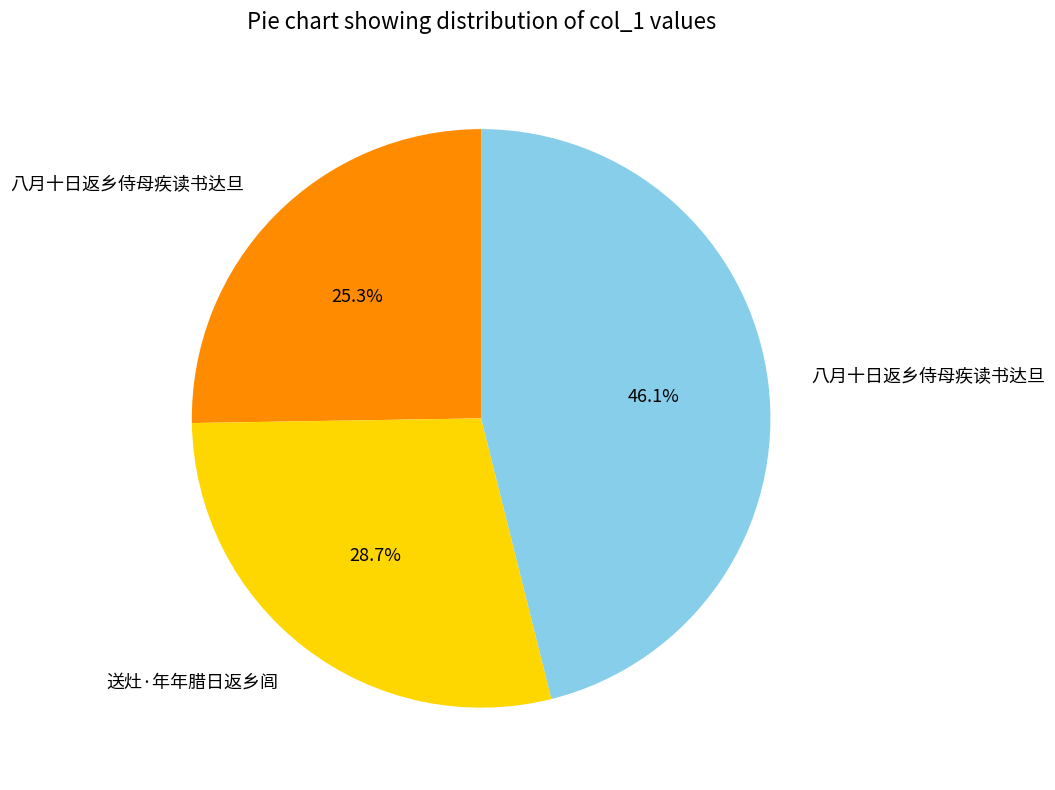

To the nearest percent, what is the average slice percentage?

33%